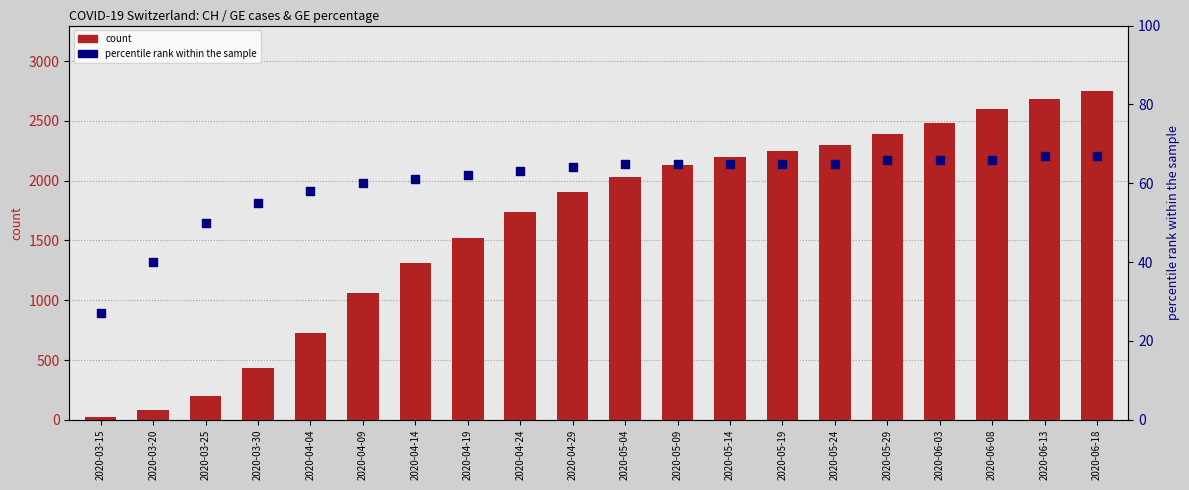

Is the value of count (GE) at 2020-06-08 greater than the value of count (CH) at 2020-06-18?

No